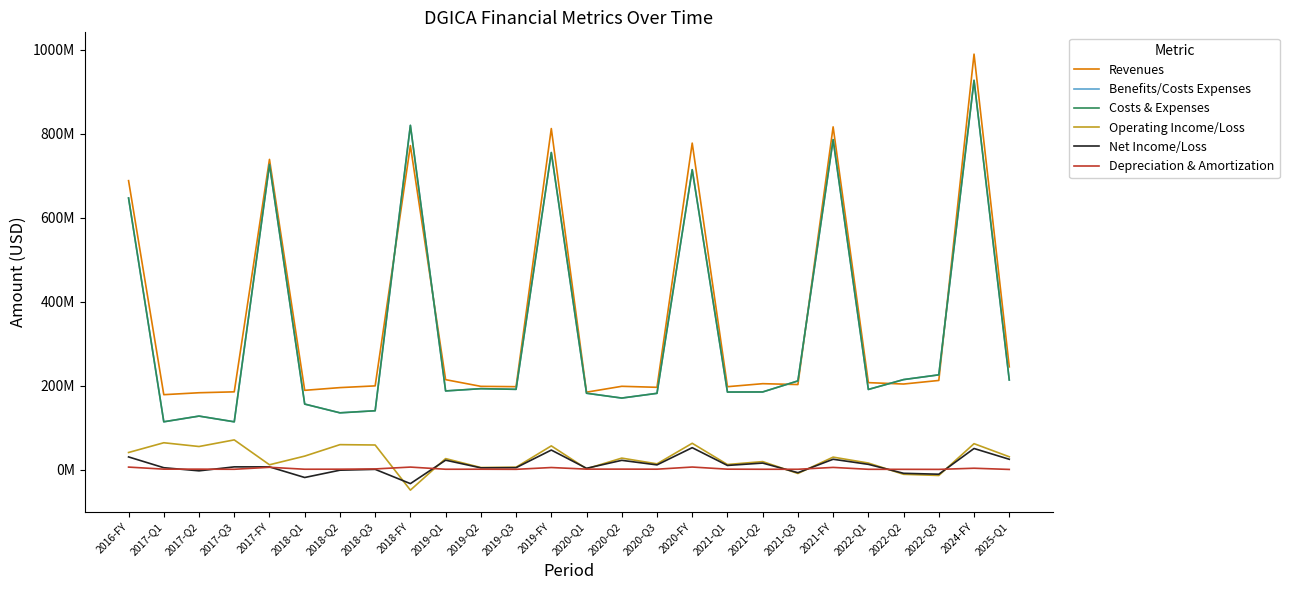

Does the chart display data point markers on the line(s)?

No